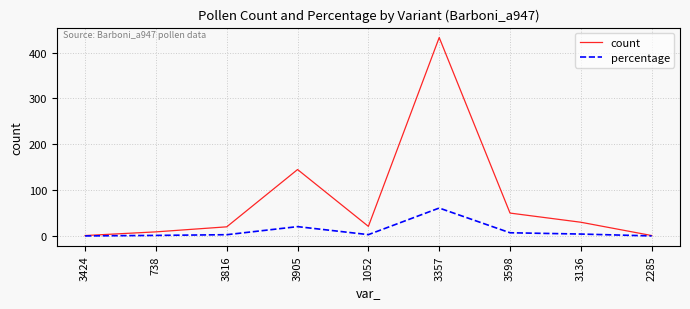

What are all the series names shown in the legend?

count, percentage